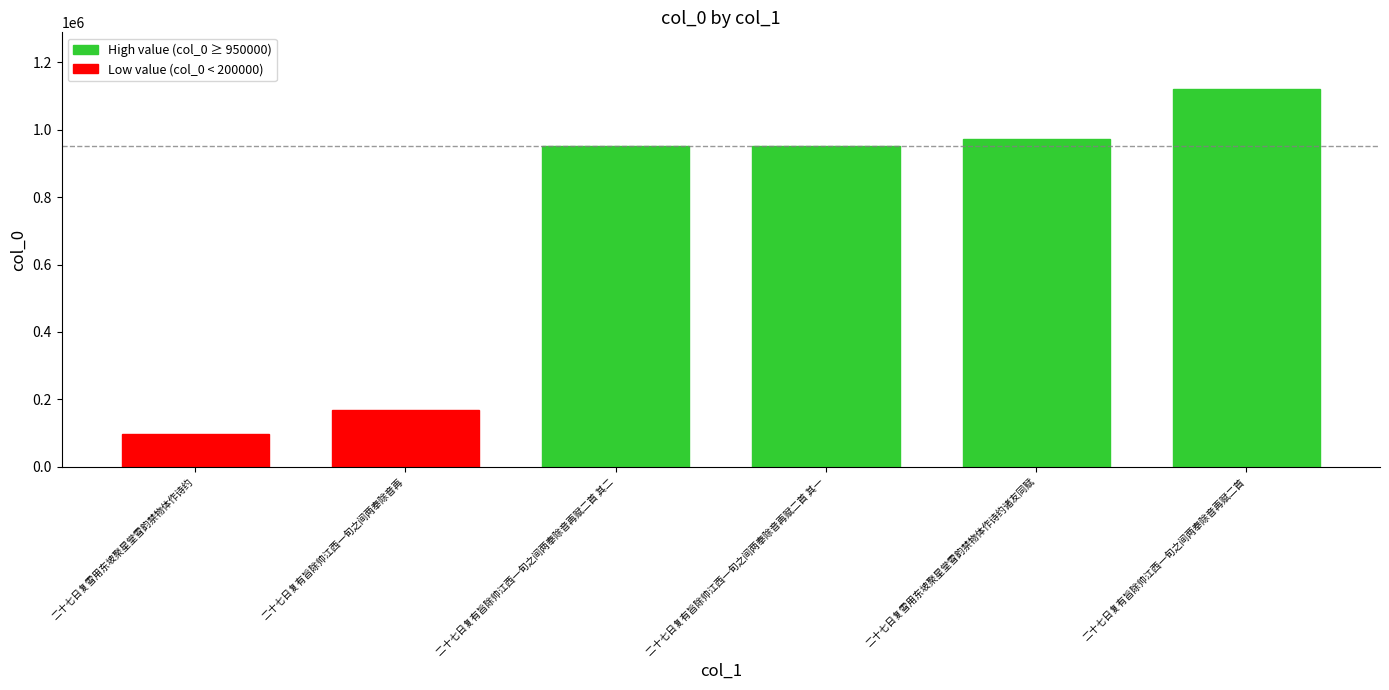

What value does the data have at 二十七日复雪用东坡聚星堂雪韵禁物体作诗约, to the nearest 100?

96800